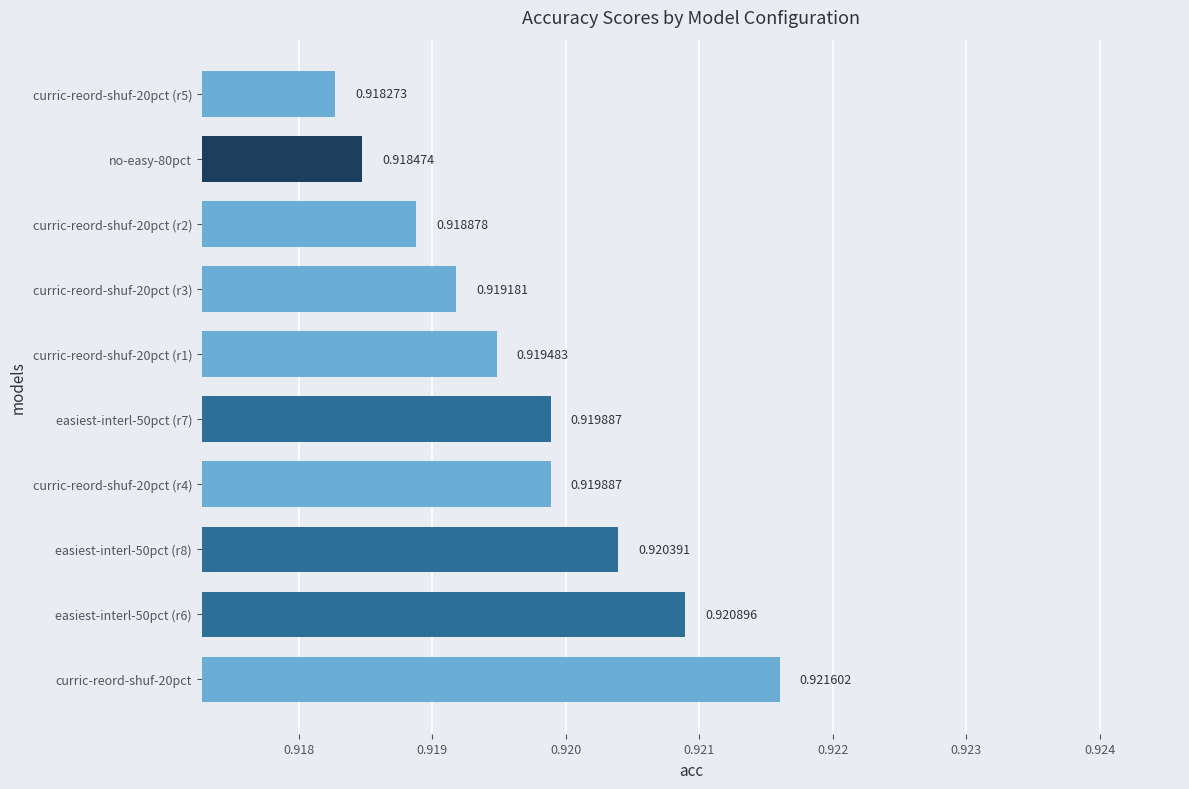

What is the sum of the values at curric-reord-shuf-20pct (r5) and easiest-interl-50pct (r7)?

1.8